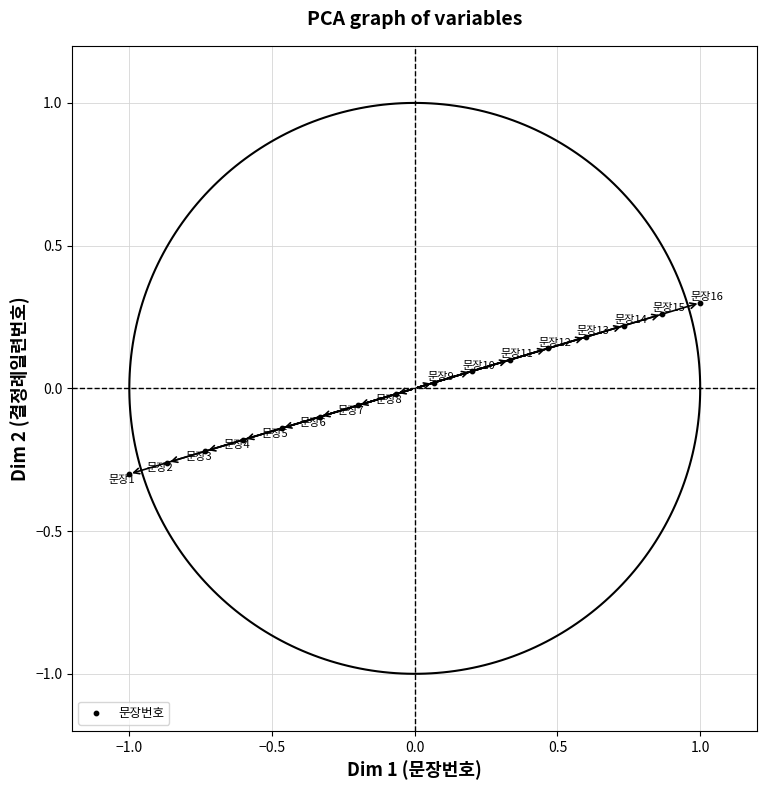

What is the range of X values (max minus min)?

2.0